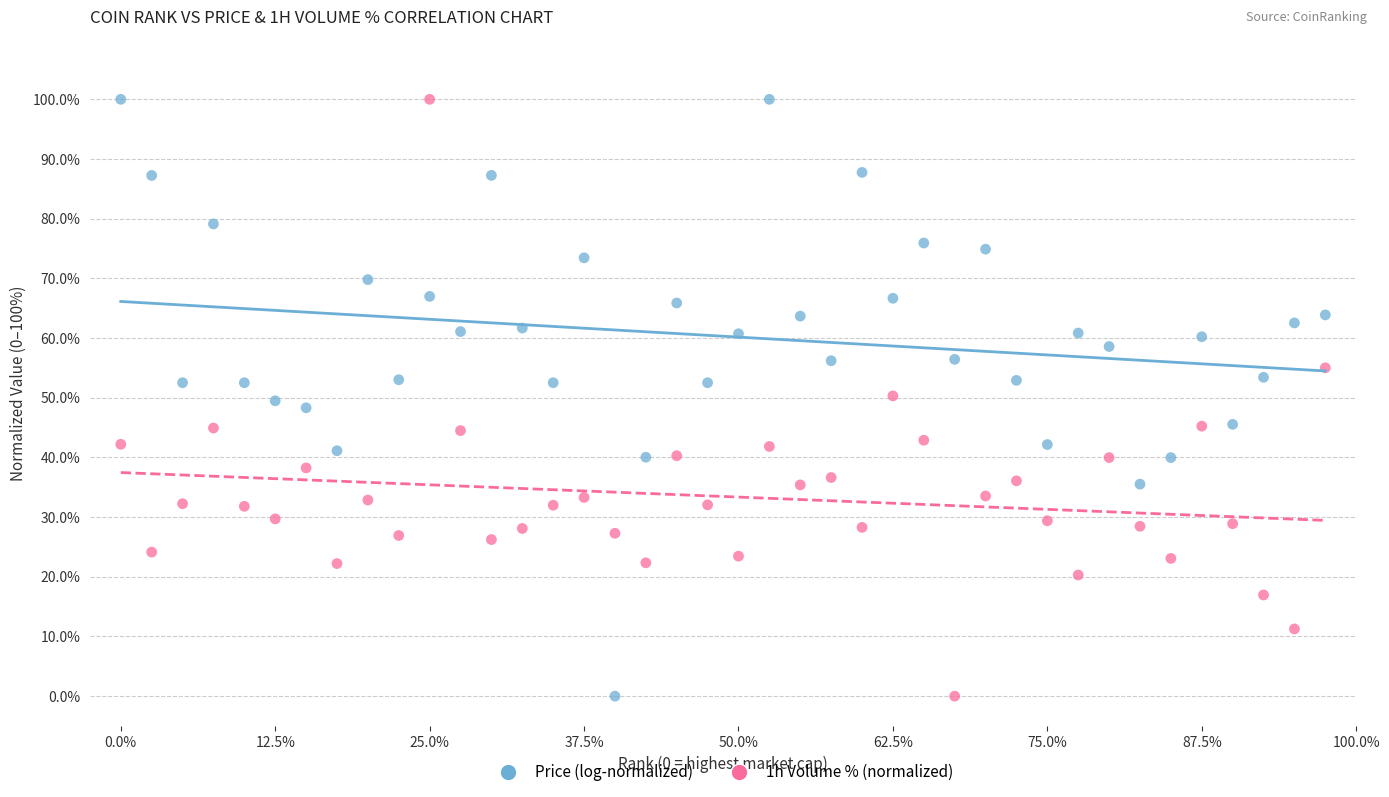

Across all data points, what is the range of Y values (max minus min)?

100.0